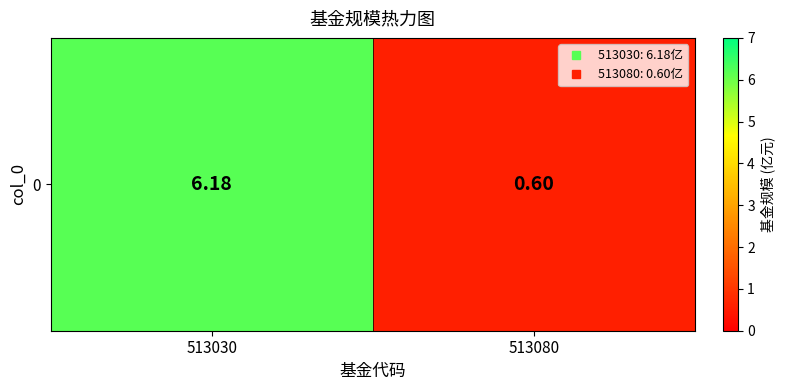

Reading right to left, extract all data points from this chart.

513080=0.6	513030=6.2